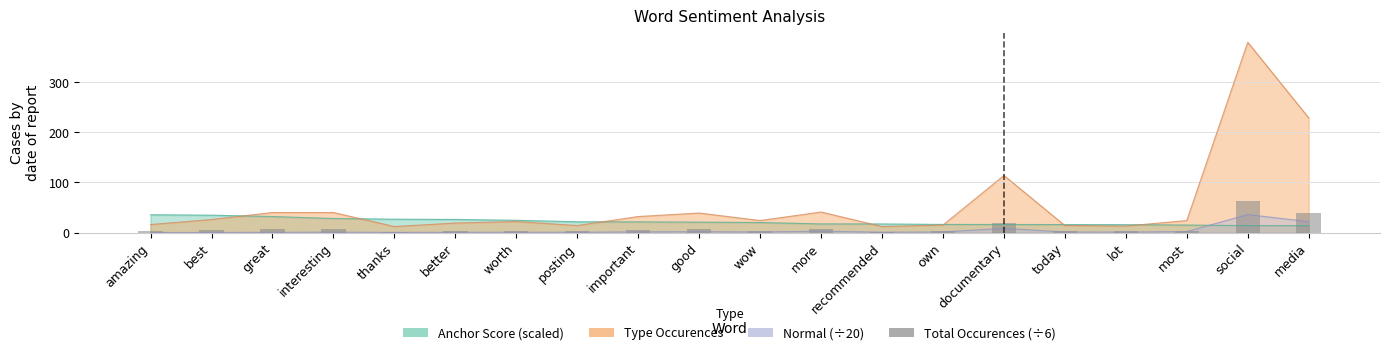

Which label corresponds to the largest value in the chart?

social